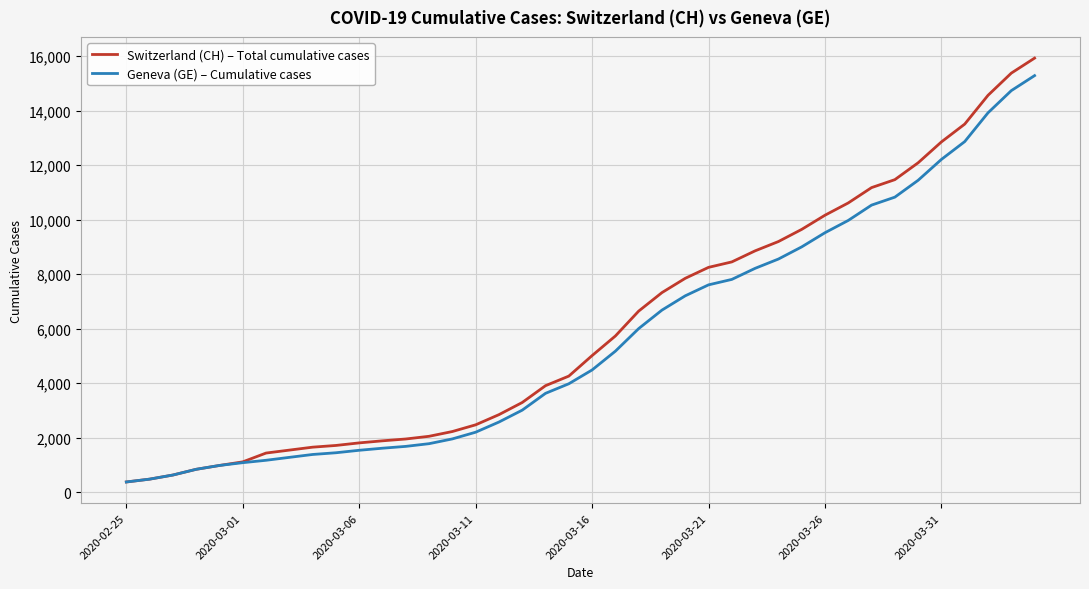

Which series has the widest spread of values?

Switzerland (CH) – Total cumulative cases